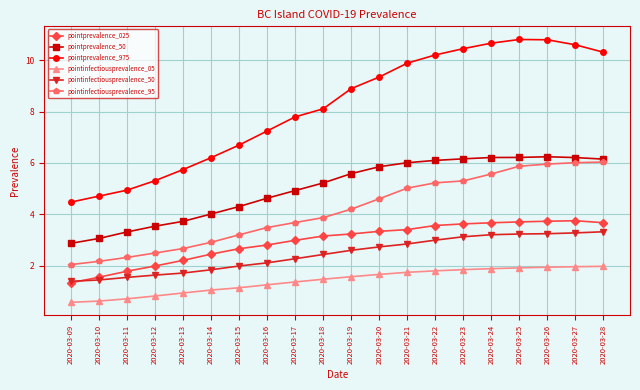

What is the value of the pointprevalence_025 point at the 6th from the left?

2.5